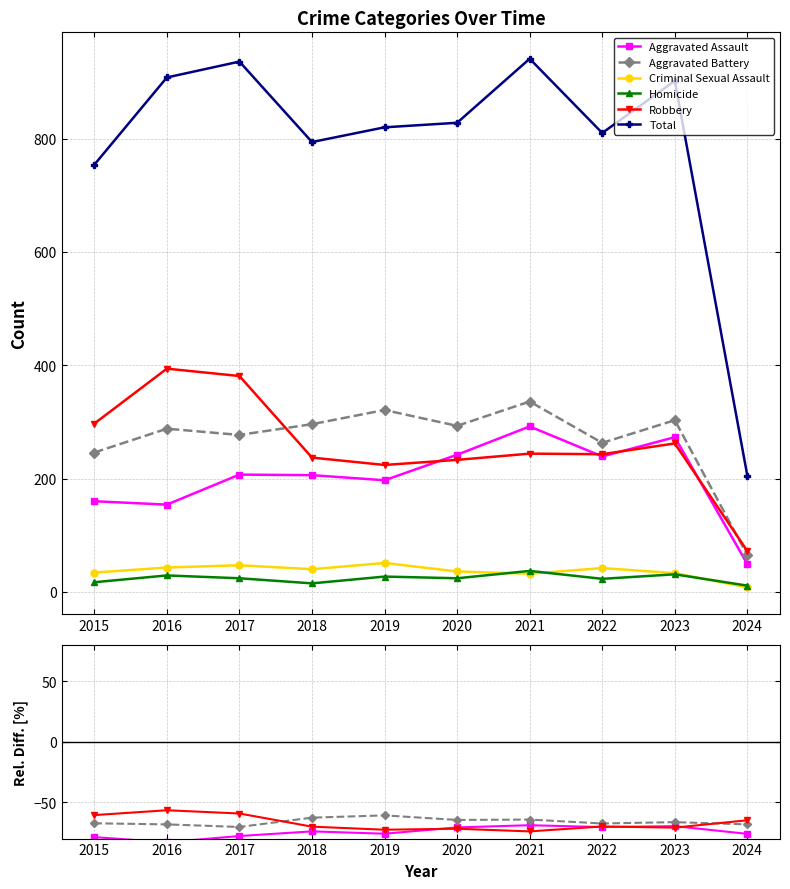

What are all the series names shown in the legend?

Aggravated Assault, Aggravated Battery, Criminal Sexual Assault, Homicide, Robbery, Total